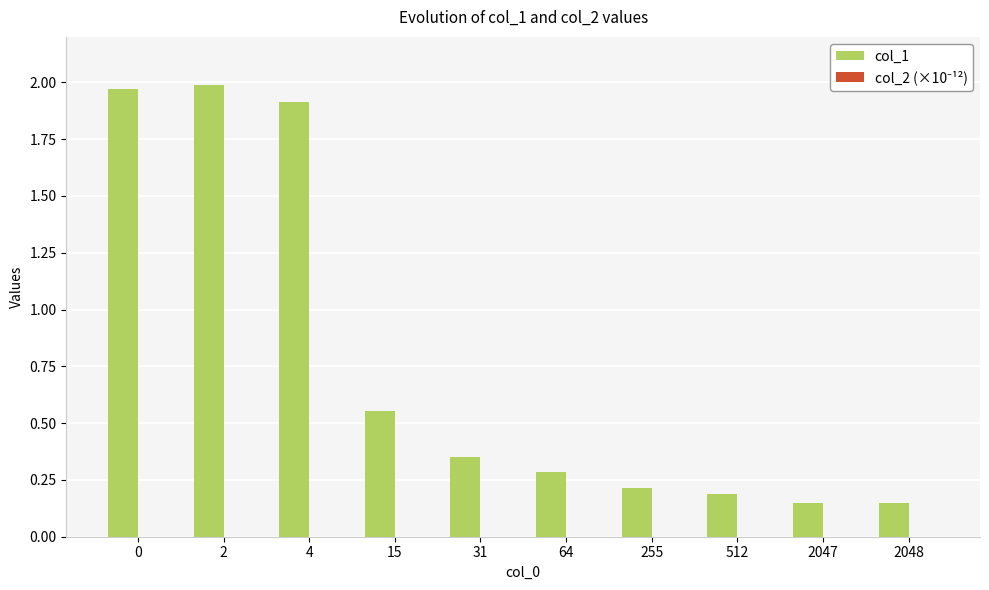

The col_1 series shows 0.1 at 512. True or false?

False